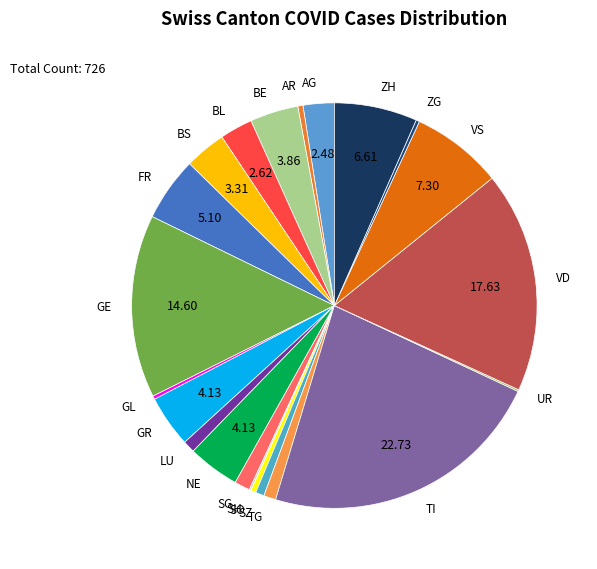

Is the sum of TI and AR greater than half?

No